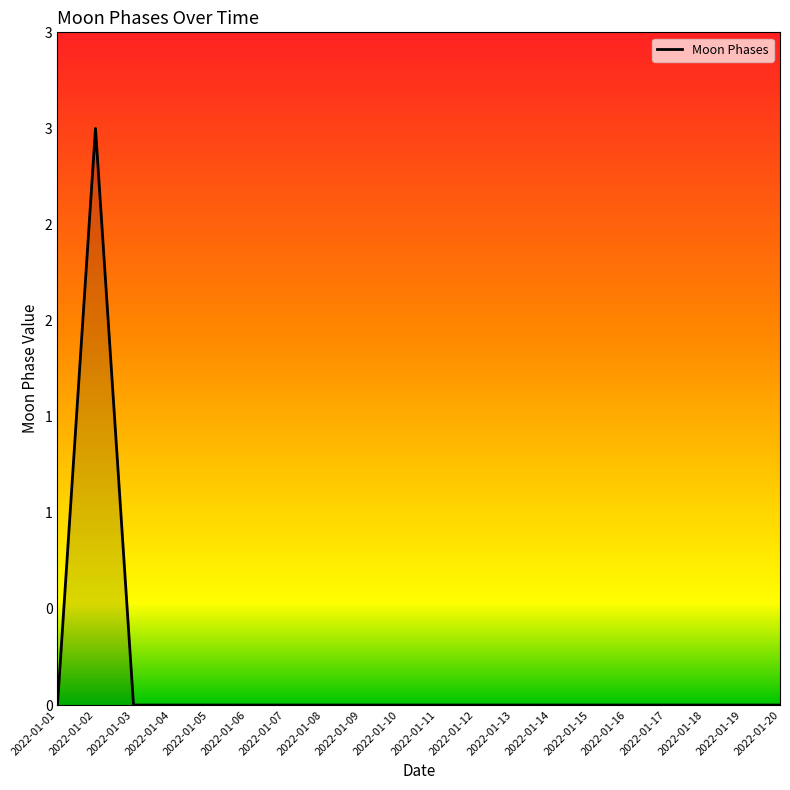

How many data points does each series have?

20